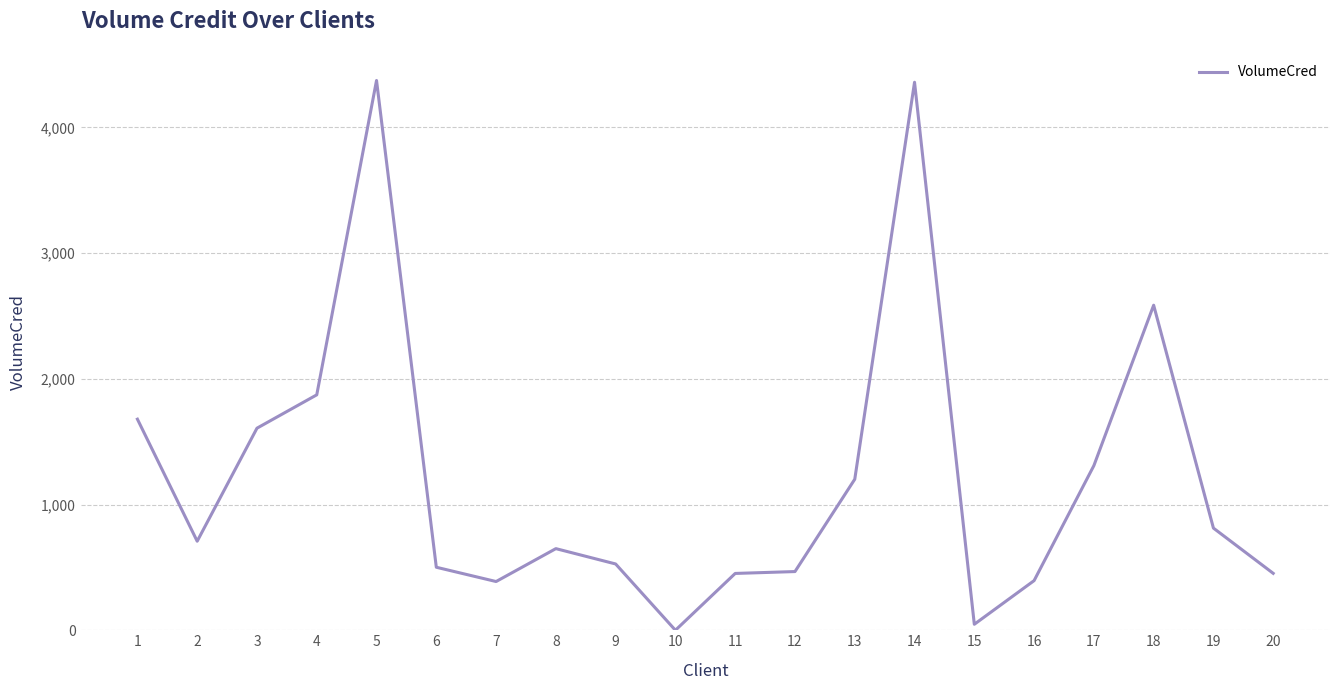

What is the difference between the maximum and minimum values?

4372.7